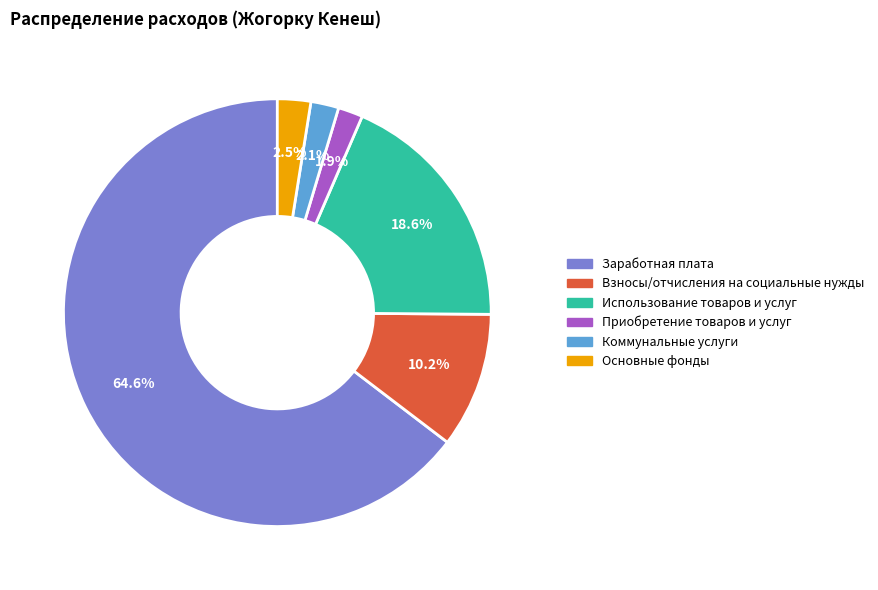

Which slice represents more than half of the pie?

Заработная плата